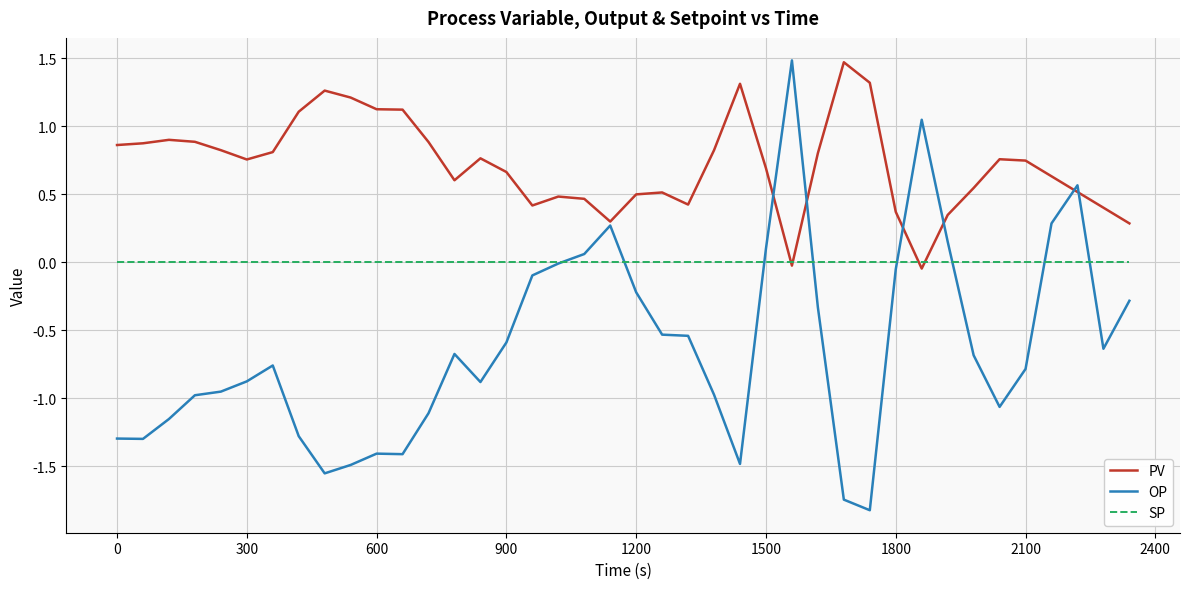

What is the maximum value for OP?

1.5